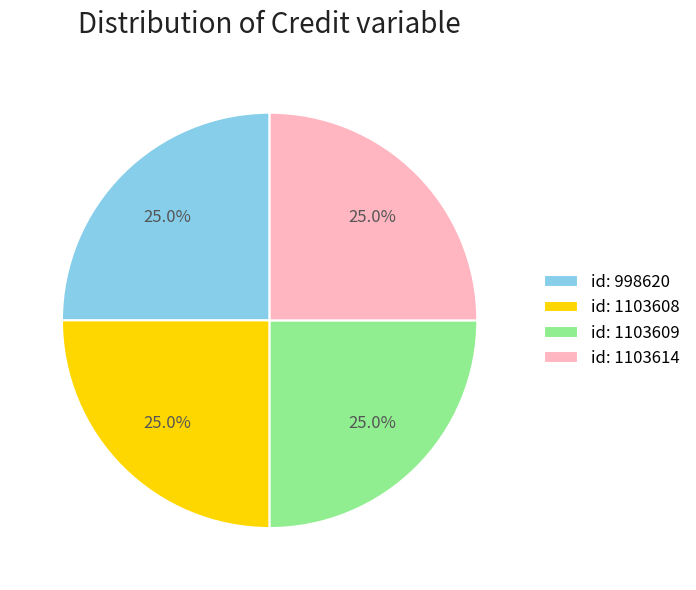

To the nearest percent, what is the average slice percentage?

25%